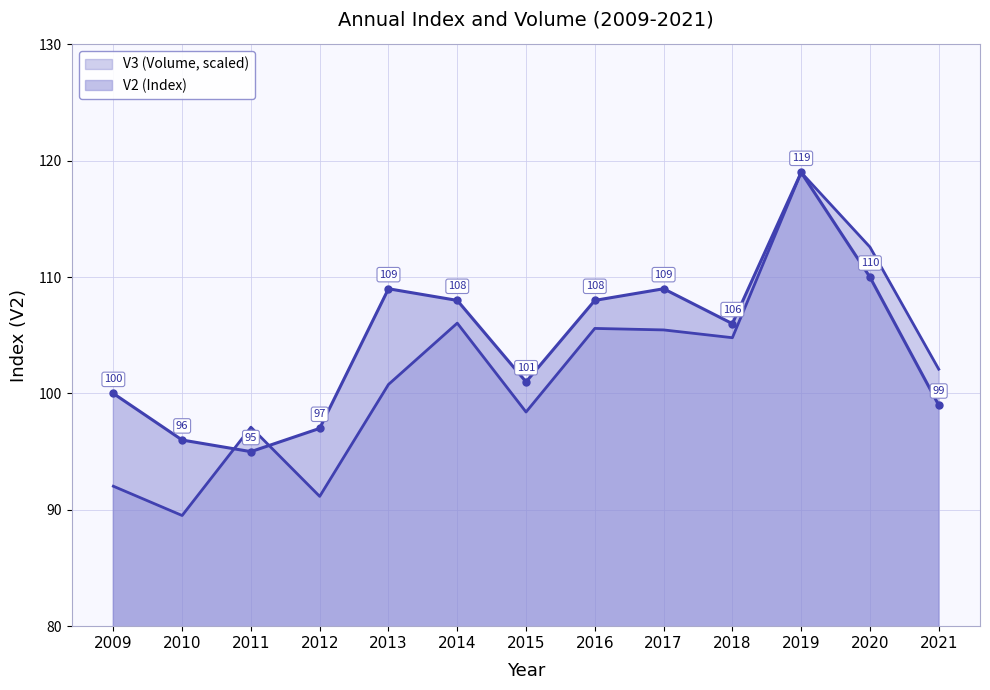

At which label is V2 closest to 107?

2014